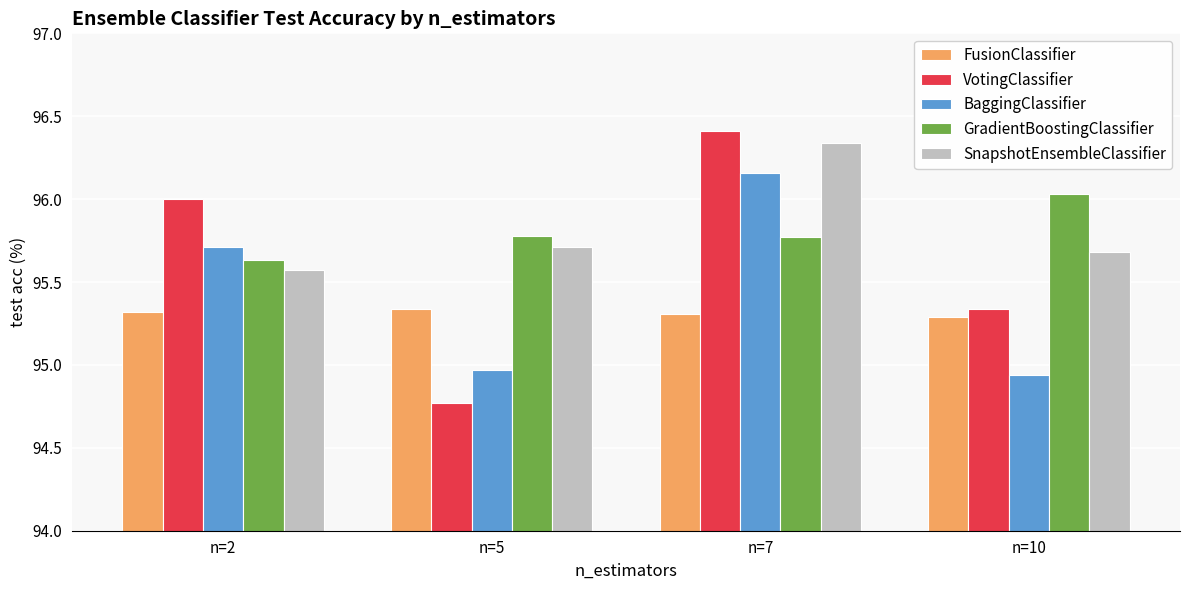

Where is SnapshotEnsembleClassifier nearest to the value 95?

n=2